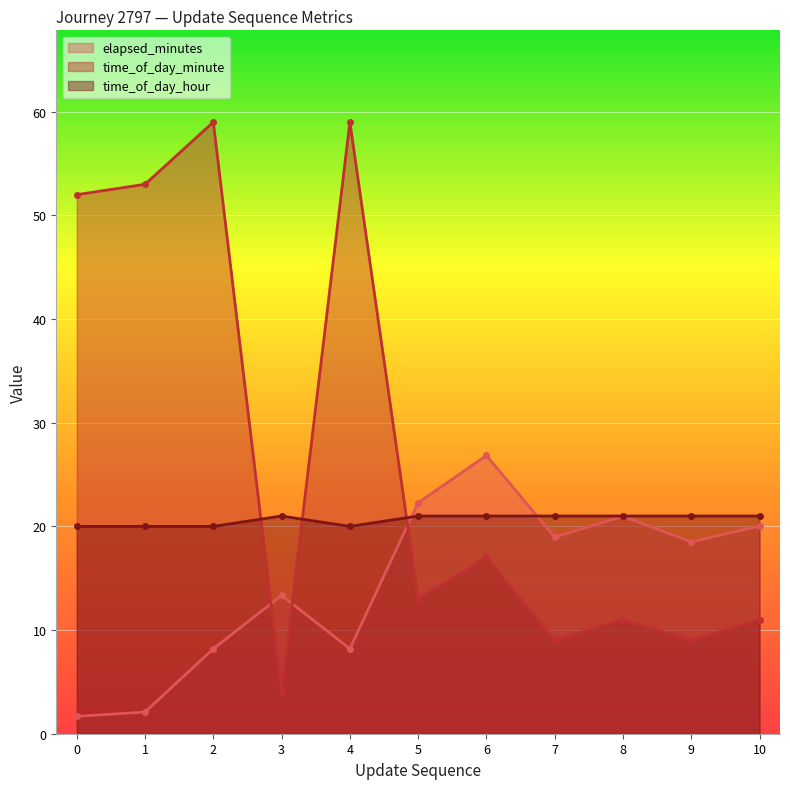

The value of elapsed_minutes at 1 is 1.1. True or false?

False